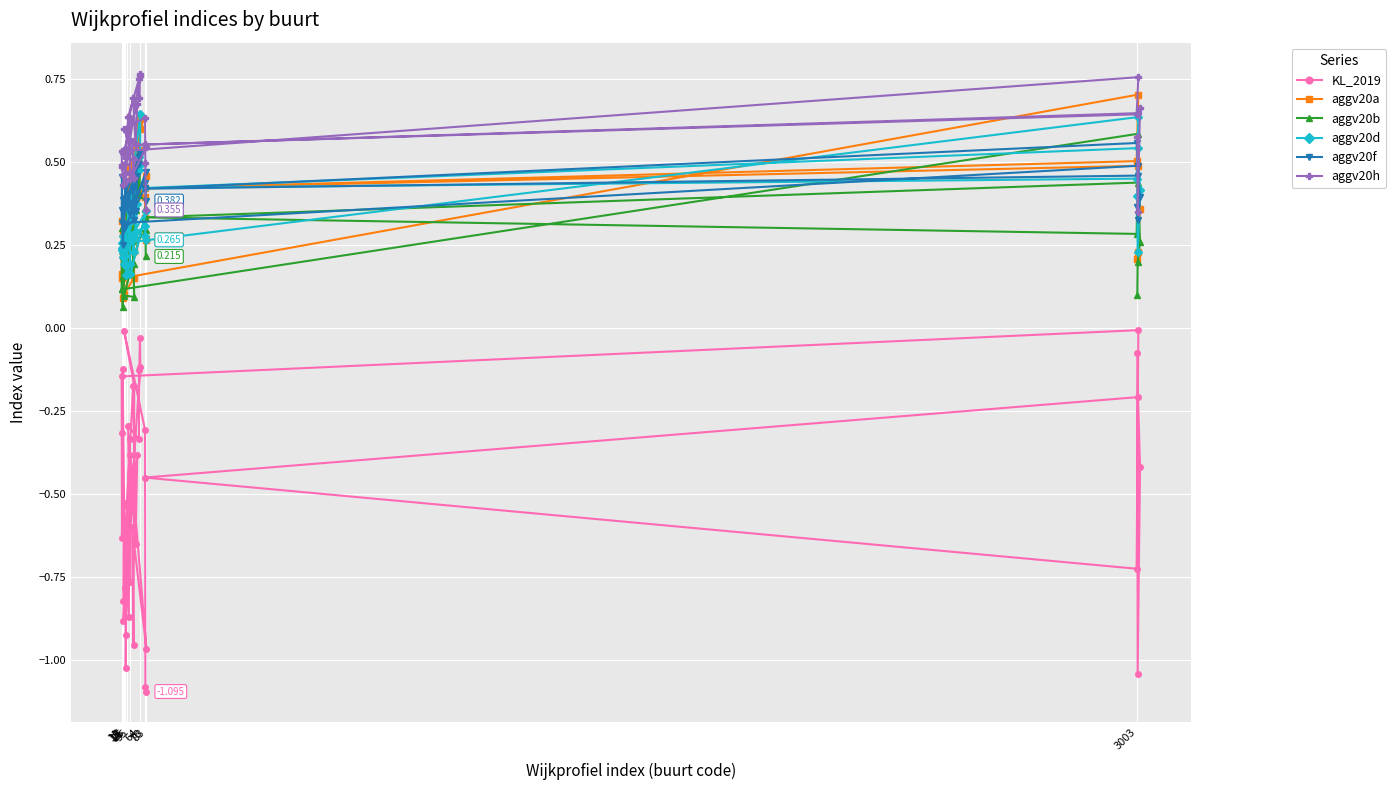

True or false: aggv20h and KL_2019 cross at least once.

False